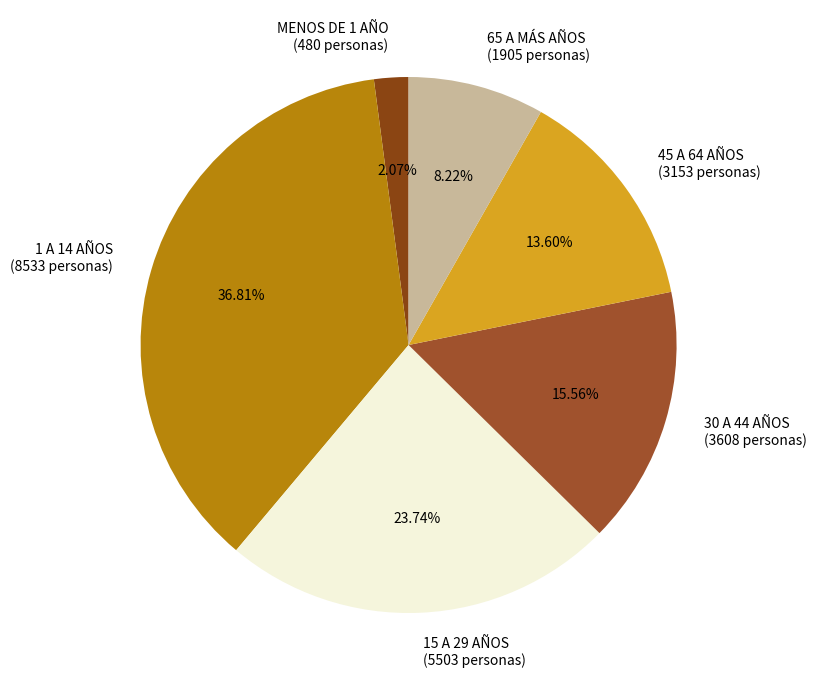

How many slices are in this pie chart?

6